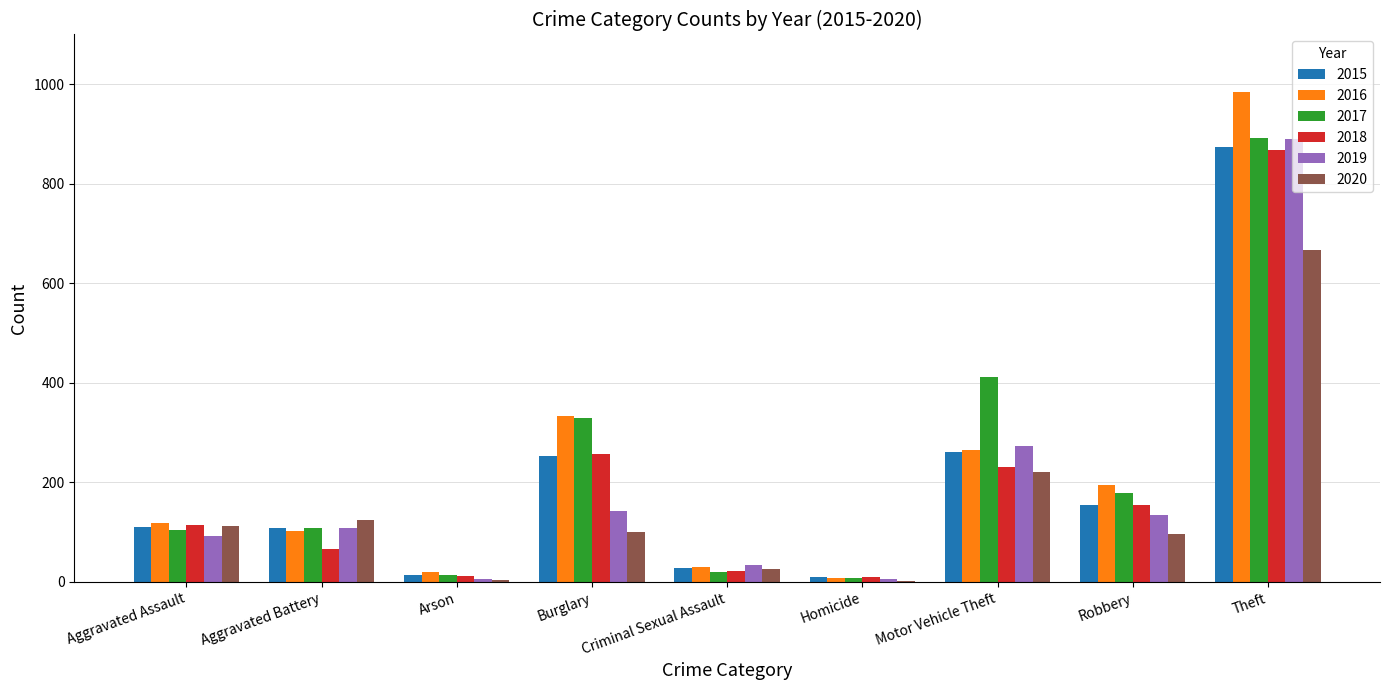

Is the value of 2019 at Aggravated Battery greater than the value of 2020 at Motor Vehicle Theft?

No